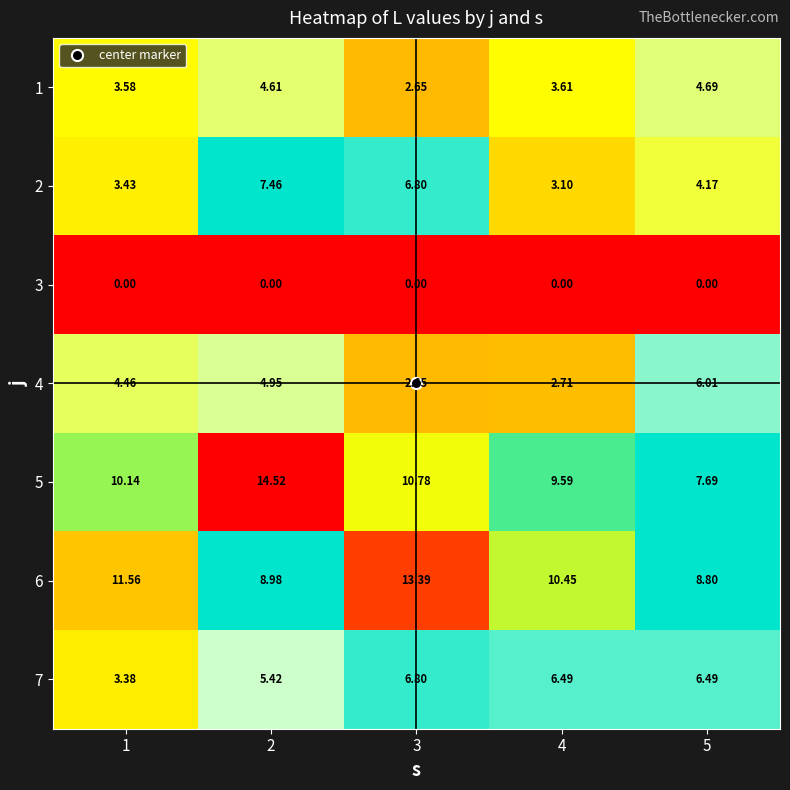

Is the value of 4 at 4 greater than the value of 6 at 4?

No